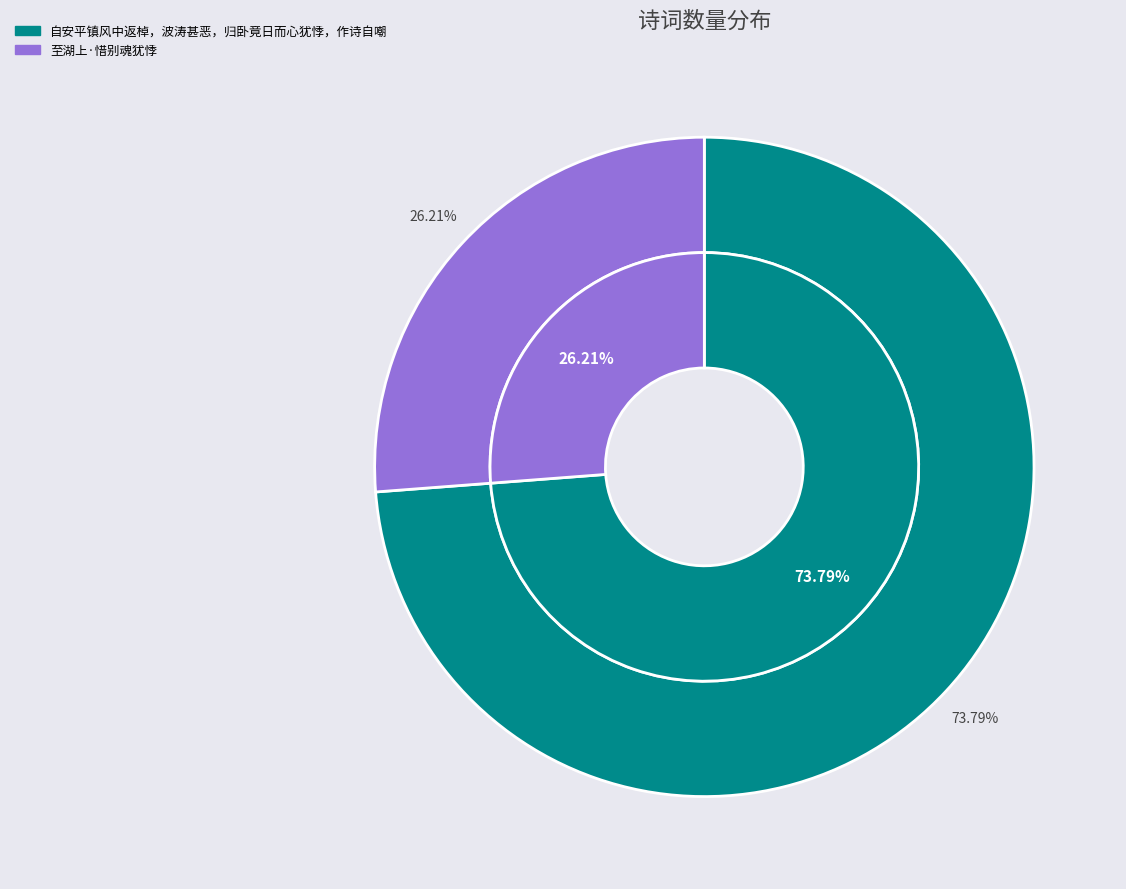

Between 自安平镇风中返棹，波涛甚恶，归卧竟日而心犹悸，作诗自嘲 and 至湖上·惜别魂犹悸, which is larger?

自安平镇风中返棹，波涛甚恶，归卧竟日而心犹悸，作诗自嘲